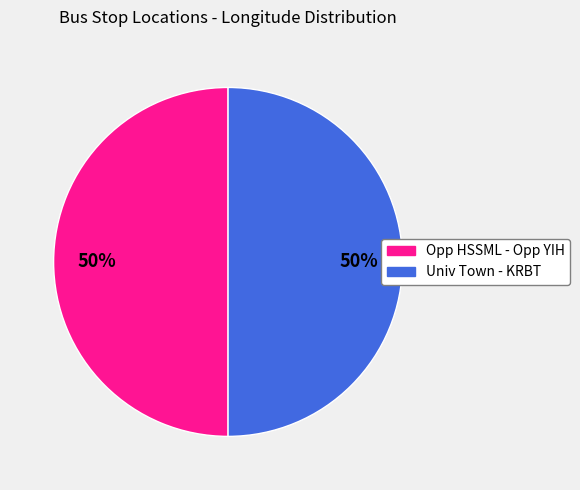

To the nearest percent, what is the average slice percentage?

50%